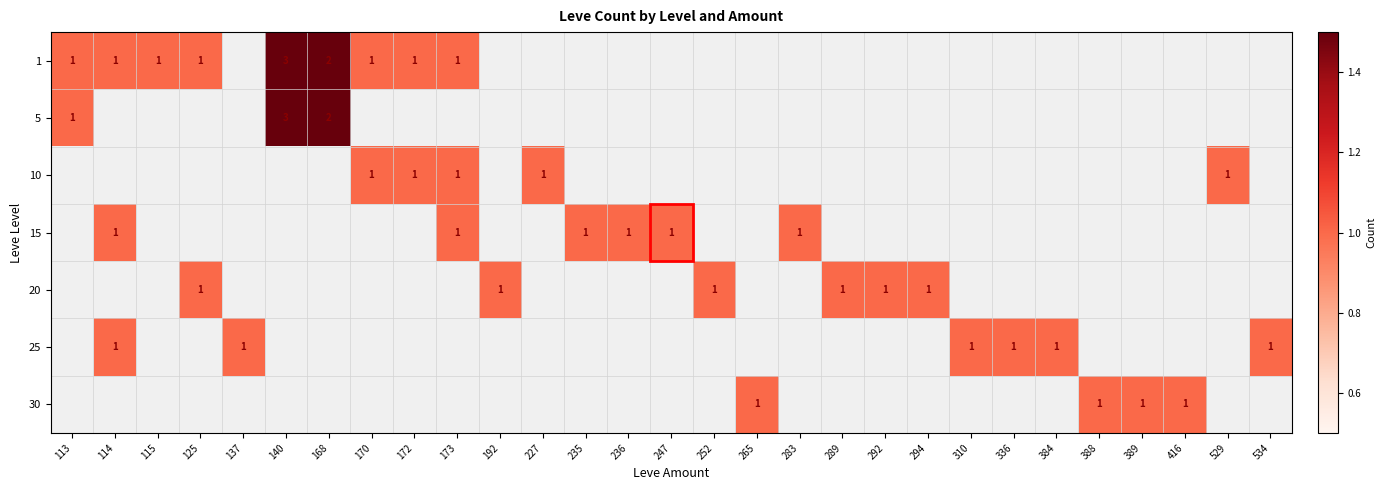

Is it true that 15 equals 1 at 173?

True